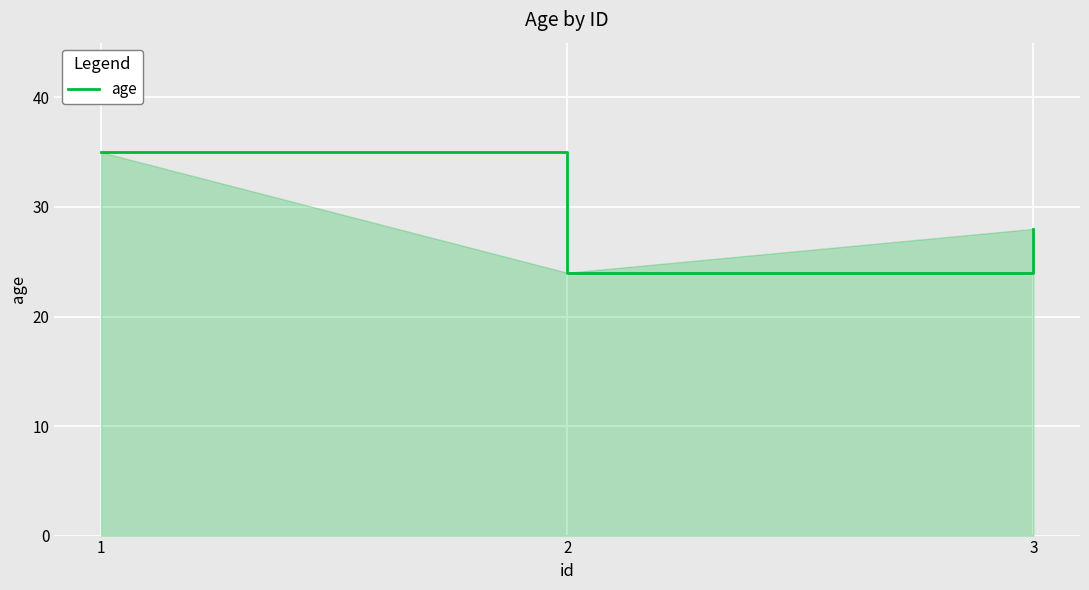

What is the sum of all values?

87